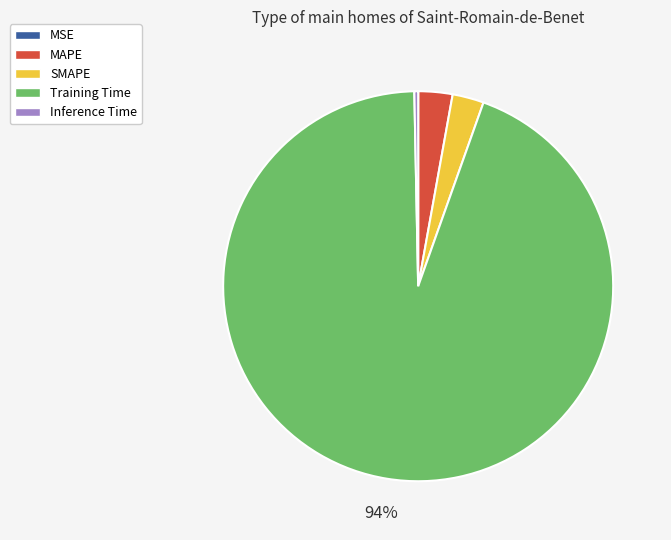

The SMAPE slice represents 15% of the pie. True or false?

False